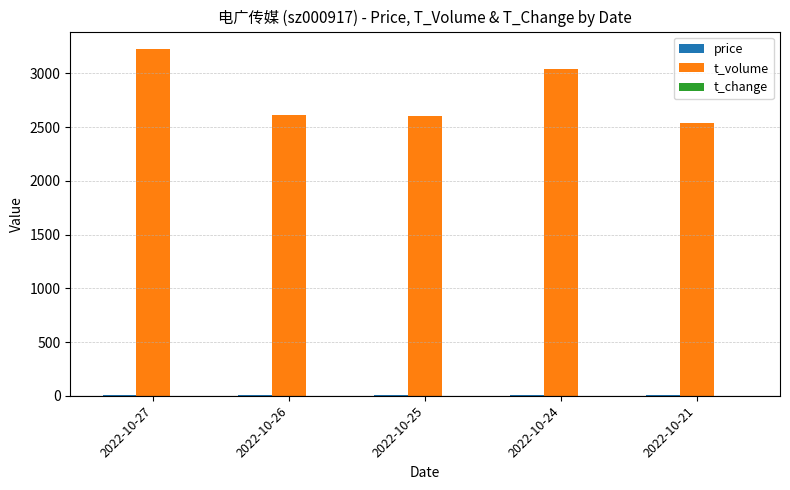

Is it true that t_volume equals 1536.1 at 2022-10-24?

False